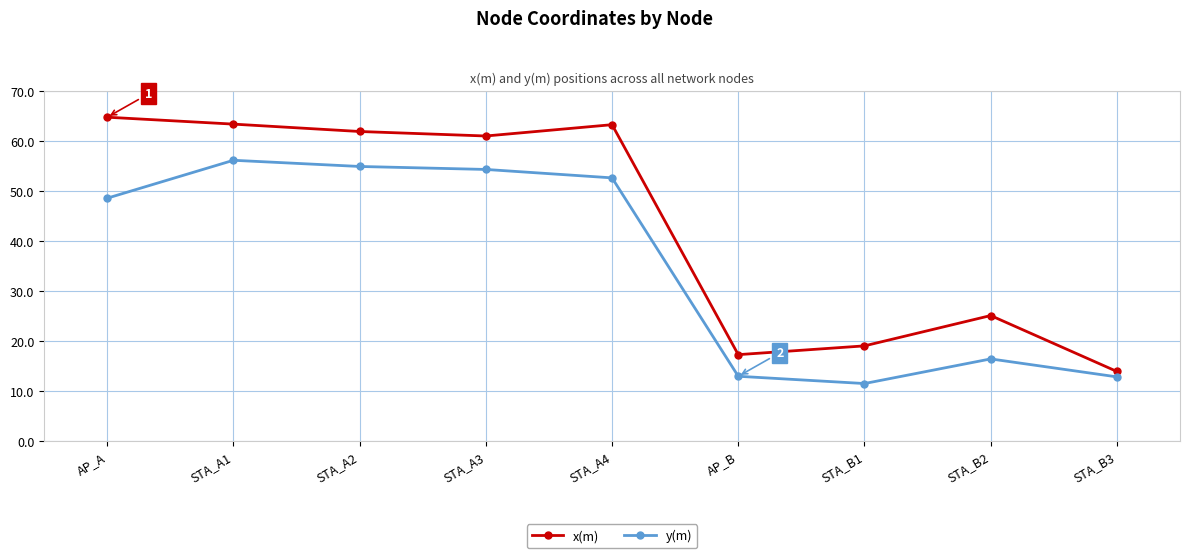

What is the maximum value for y(m)?

56.2